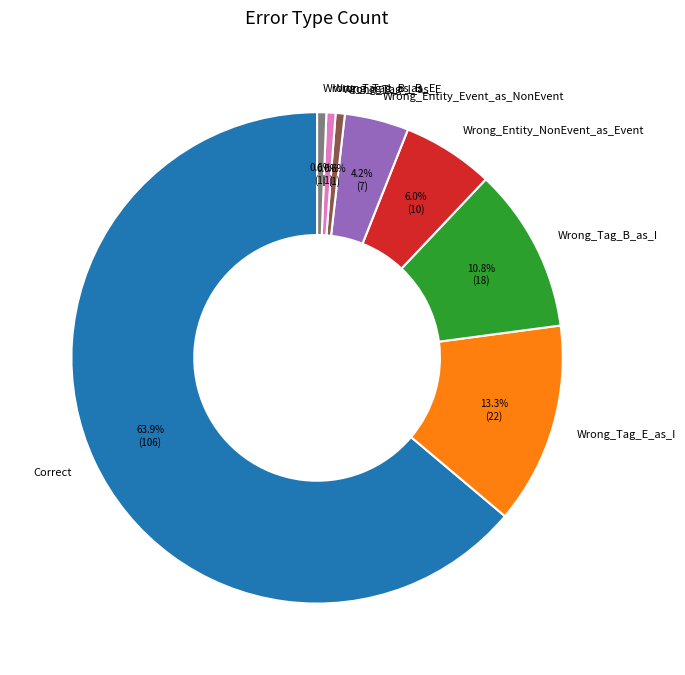

Which category has the biggest portion of the pie?

Correct